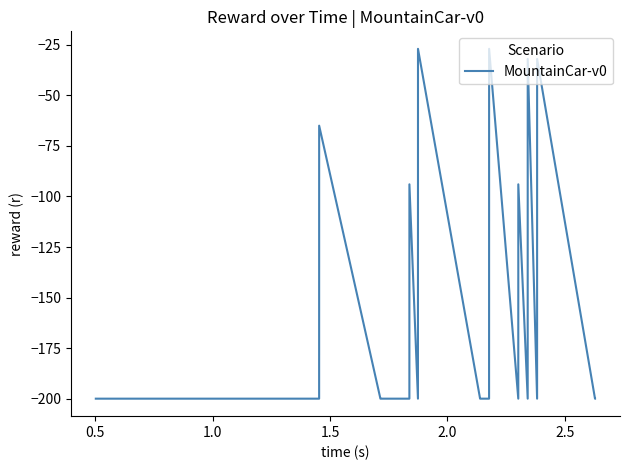

What is the difference between the maximum and minimum values?

173